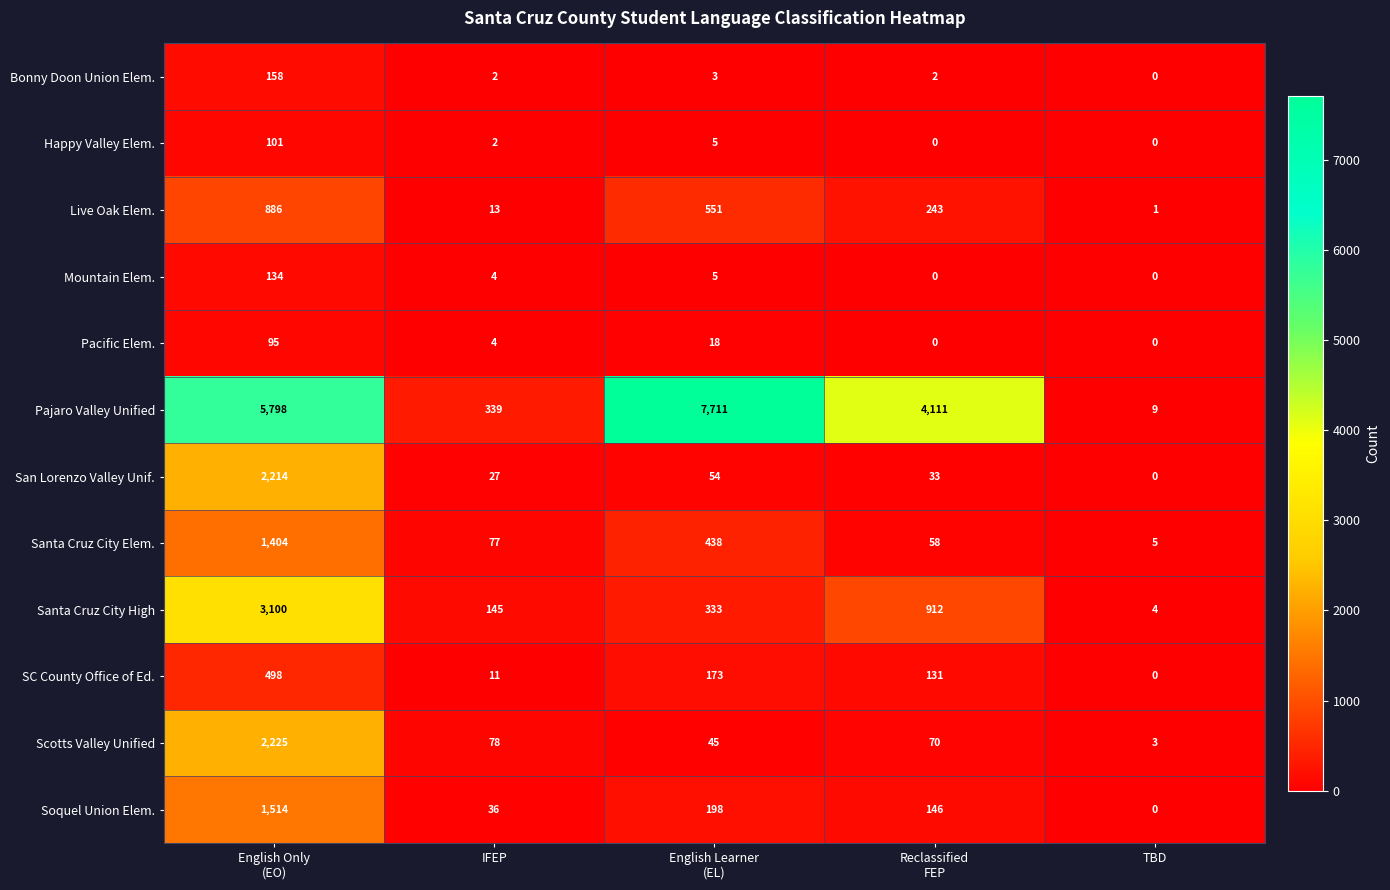

The Happy Valley Elem. series shows -48 at TBD. True or false?

False